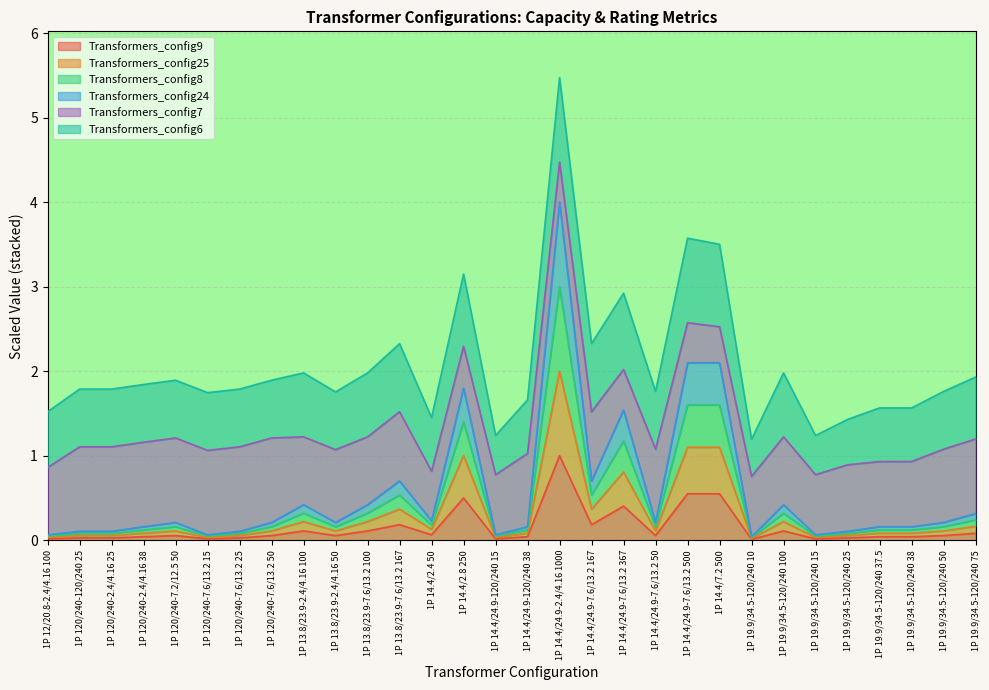

Which has a higher value, 1P 14.4/24.9-7.6/13.2 167 or 1P 13.8/23.9-2.4/4.16 100?

1P 14.4/24.9-7.6/13.2 167